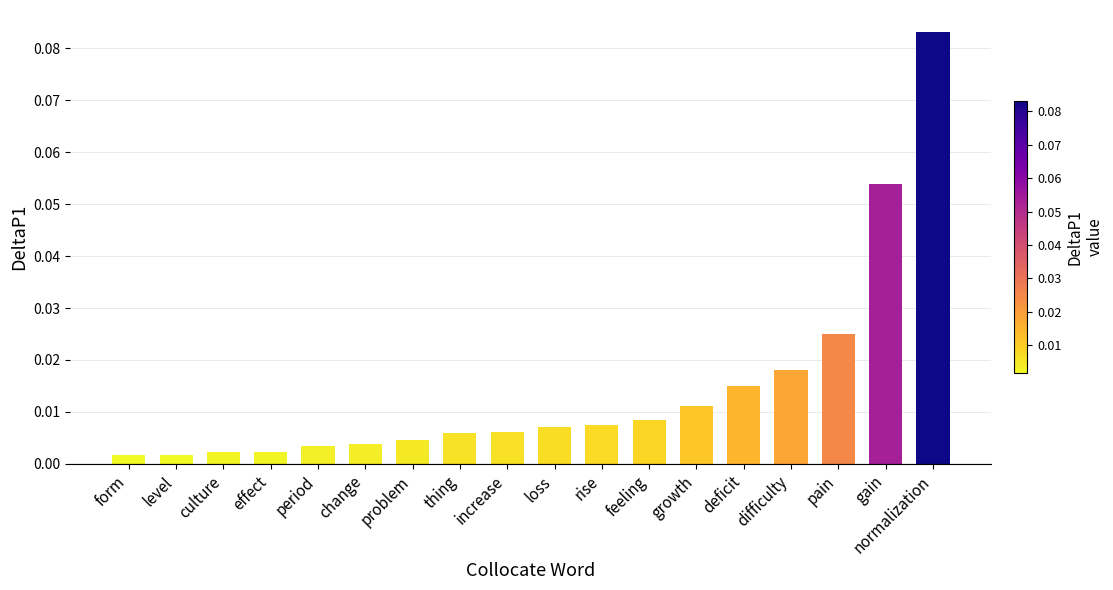

What position from the left is change?

6